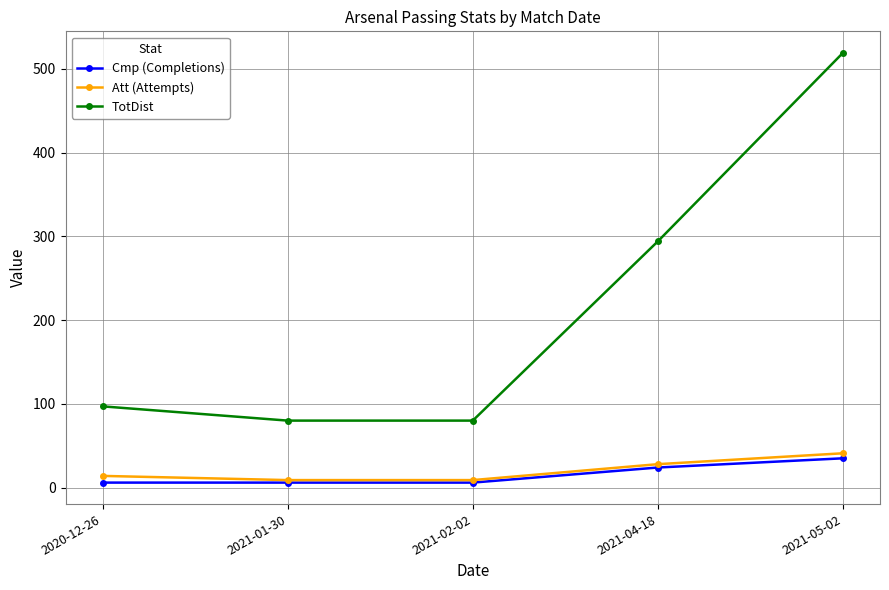

True or false: TotDist and Cmp (Completions) intersect in this chart.

False